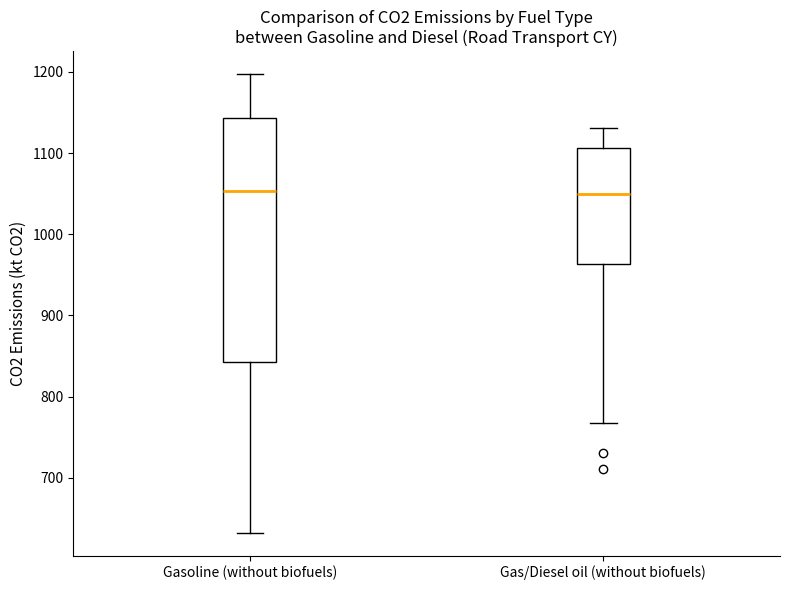

Reading left to right, transcribe this box plot: for each box, give where its median line is, the range the box spans, and where its two whiskers end, as read against the y-axis. The values are not printed on the chart, so give them approximately, as read against the axis.

Gasoline (without biofuels): median 1050, box 840 to 1140, whiskers 630 to 1200
Gas/Diesel oil (without biofuels): median 1050, box 960 to 1110, whiskers 770 to 1130